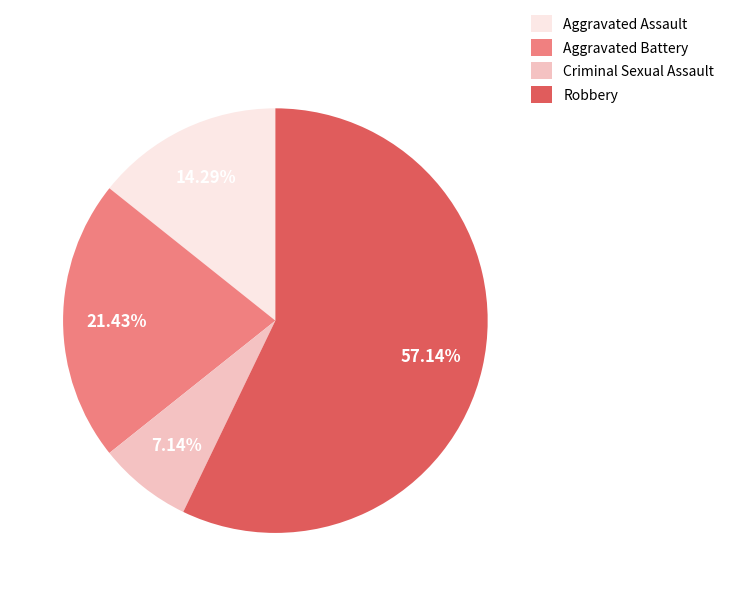

The Robbery slice represents 63% of the pie. True or false?

False